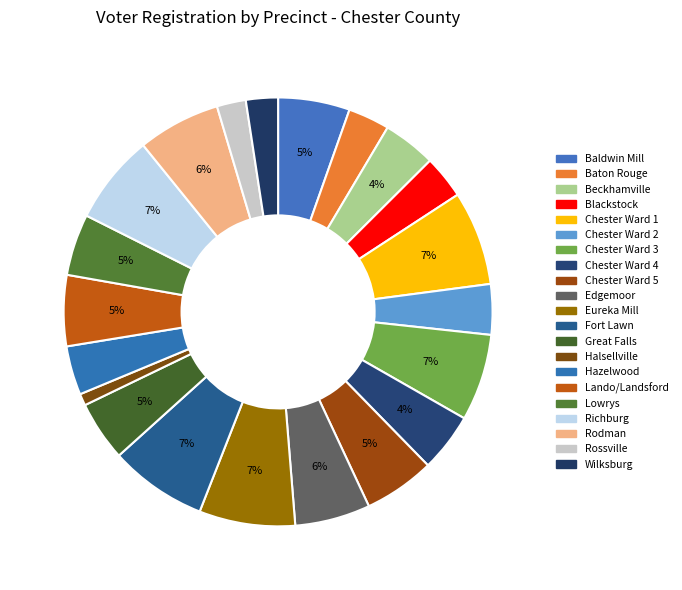

Do Baldwin Mill and Lando/Landsford together represent more than half of the pie?

No